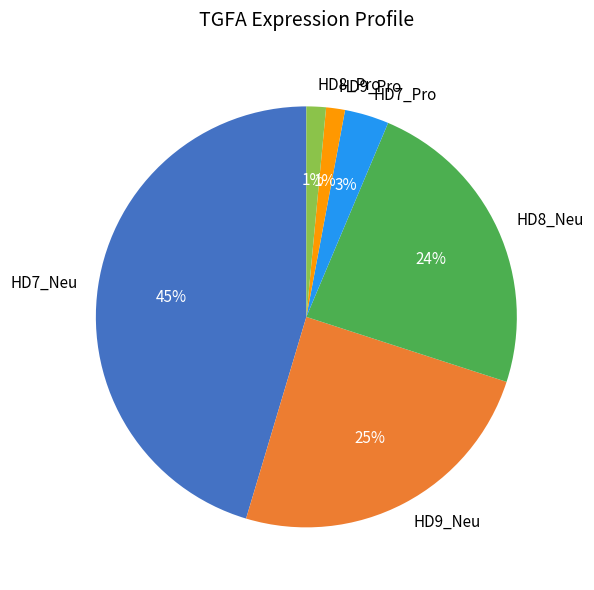

Does any single category account for the majority?

No